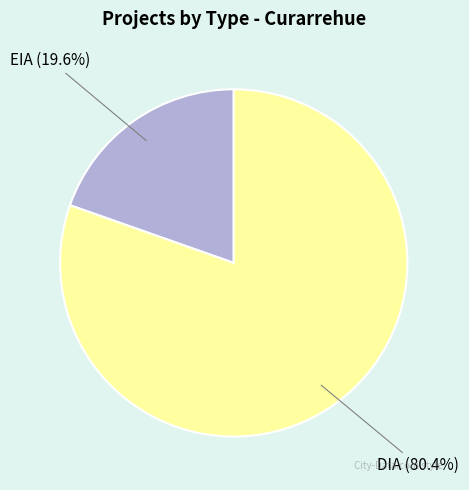

How many slices are in this pie chart?

2